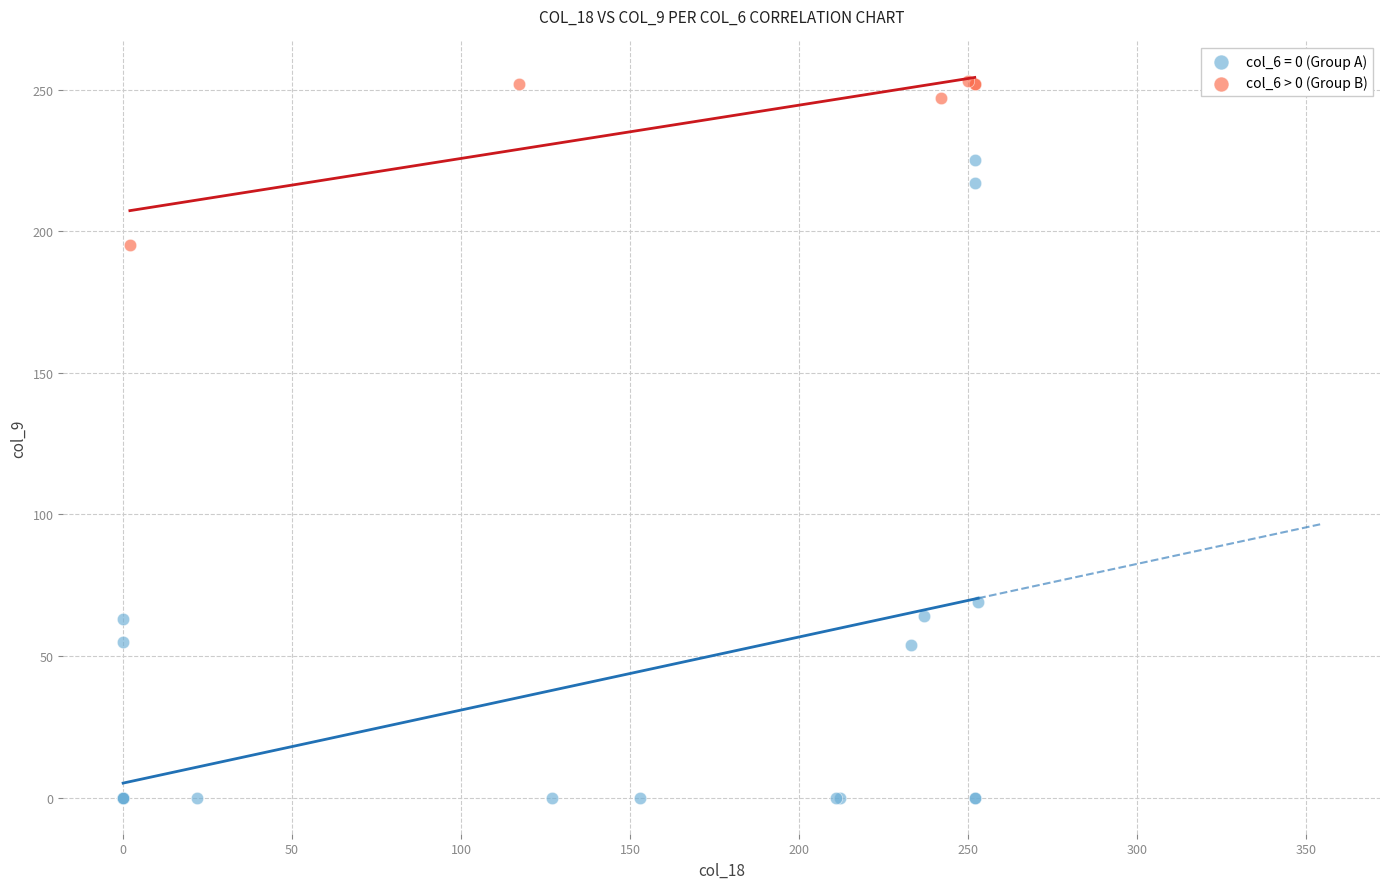

Which series reaches the minimum Y coordinate?

col_6 = 0 (Group A)